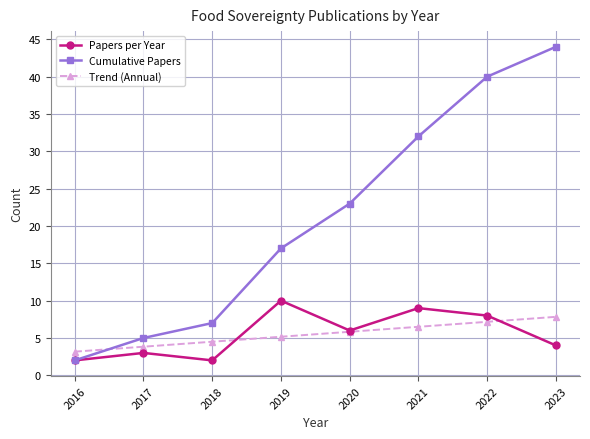

The Trend (Annual) series shows 5.8 at 2020. True or false?

True